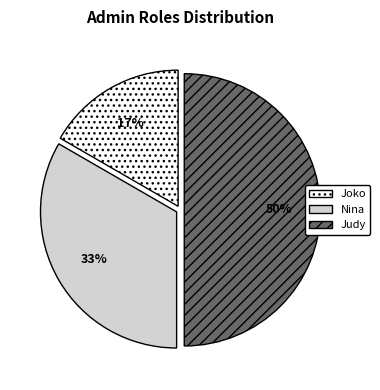

The Joko slice represents 17% of the pie. True or false?

True